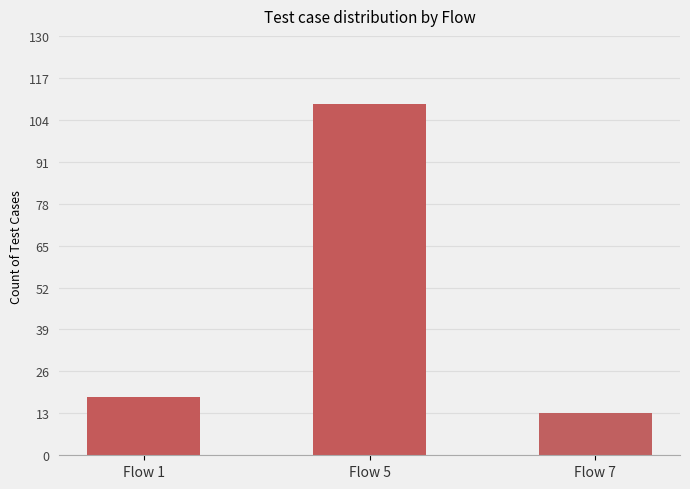

Which label corresponds to the smallest value in the chart?

Flow 7